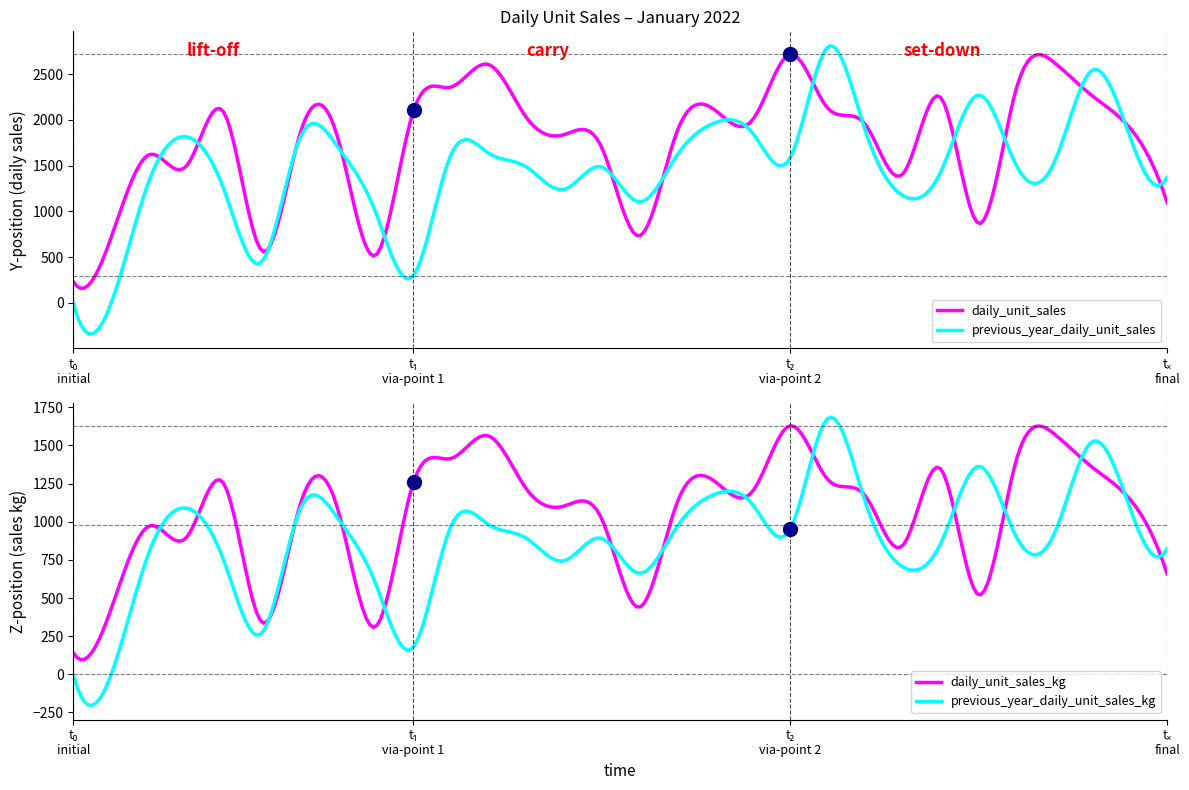

Reading left to right, extract all data points from this chart.

daily_unit_sales: 1=228.8	2=717.2	3=1618.1	4=1497.5	5=2072.8	6=567.6	7=1838.8	8=1815.7	9=517.0	10=2078.3	11=2356.9	12=2605.5	13=2031.0	14=1837.4	15=1704.6	16=732.2	17=1868.5	18=2109.4	19=1996.1	20=2714.8	21=2128.5	22=1948.1	23=1412.4	24=2241.8	25=867.9	26=2339.7	27=2628.3	28=2267.1	29=1918.0	30=1095.6
previous_year_daily_unit_sales: 1=-11.0	2=0.0	3=1330.6	4=1814.6	5=1226.9	6=453.2	7=1796.3	8=1708.7	9=1003.2	10=291.9	11=1610.8	12=1637.5	13=1488.3	14=1240.1	15=1485.4	16=1105.1	17=1611.1	18=1966.4	19=1859.4	20=1582.5	21=2795.8	22=1877.3	23=1170.8	24=1434.4	25=2271.9	26=1502.9	27=1529.7	28=2537.7	29=1831.9	30=1372.1